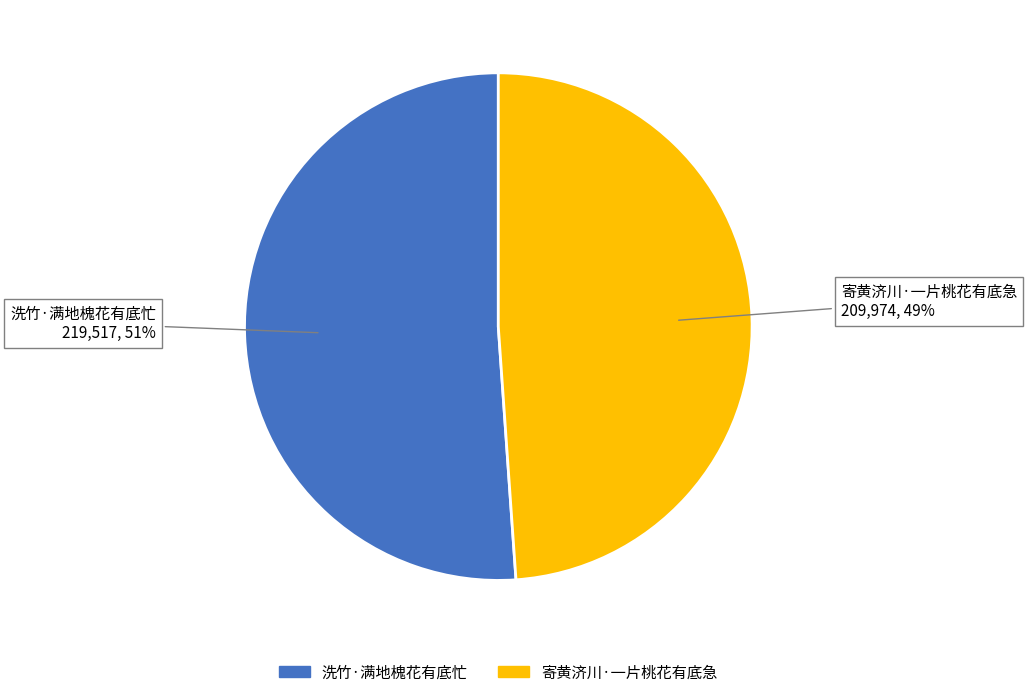

Is there any slice that represents more than half of the pie?

Yes